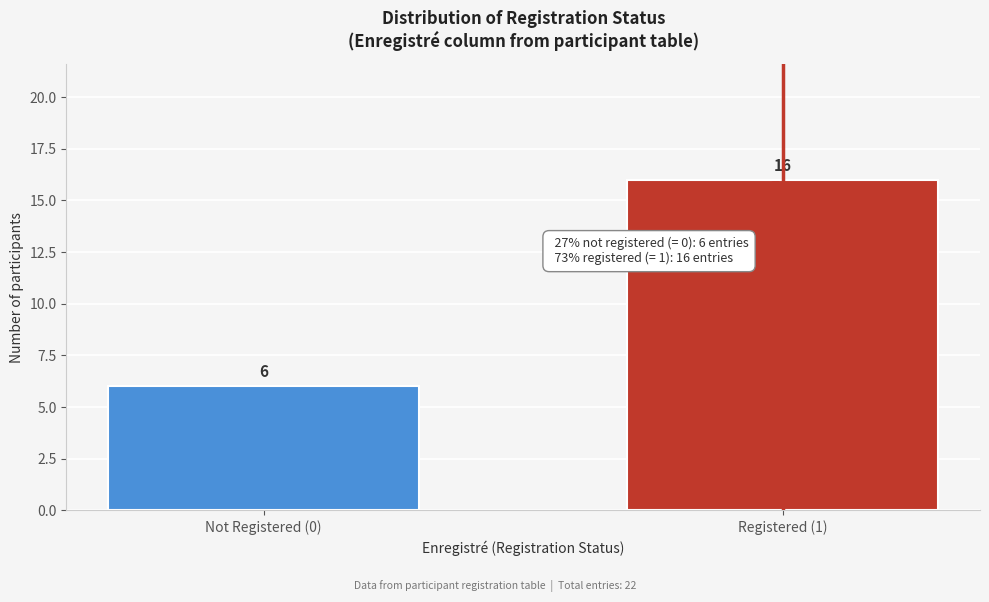

Reading left to right, extract all data points from this chart.

6	16